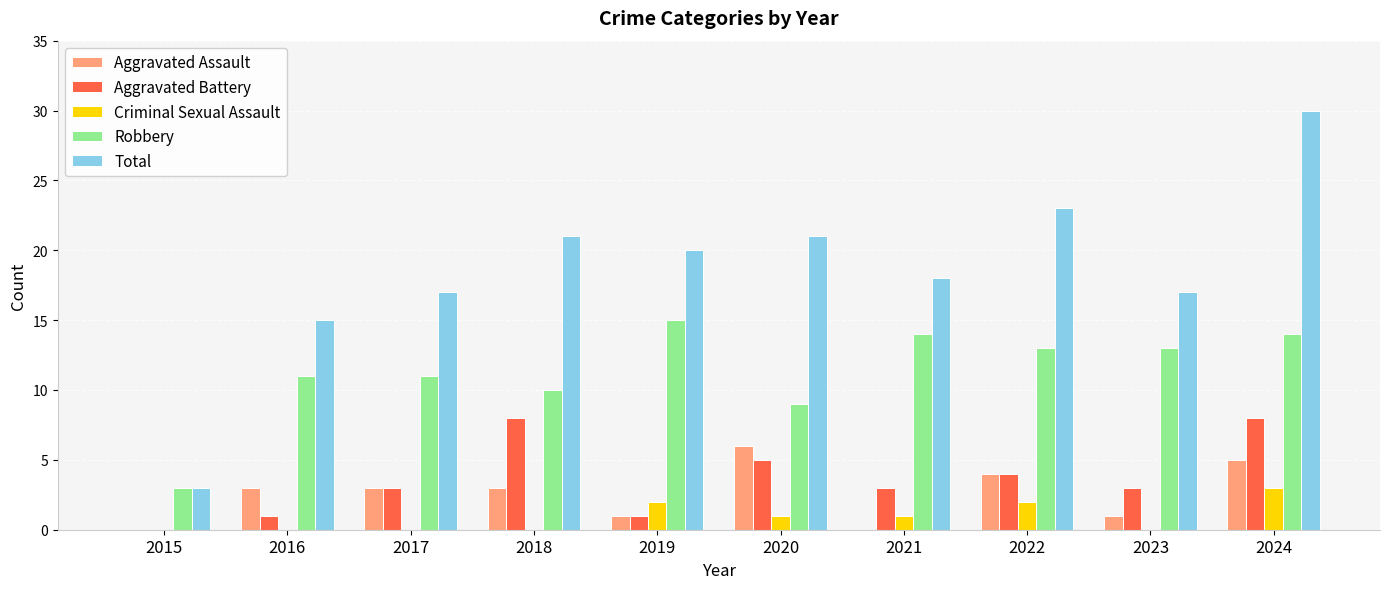

How many distinct data groups are displayed?

5